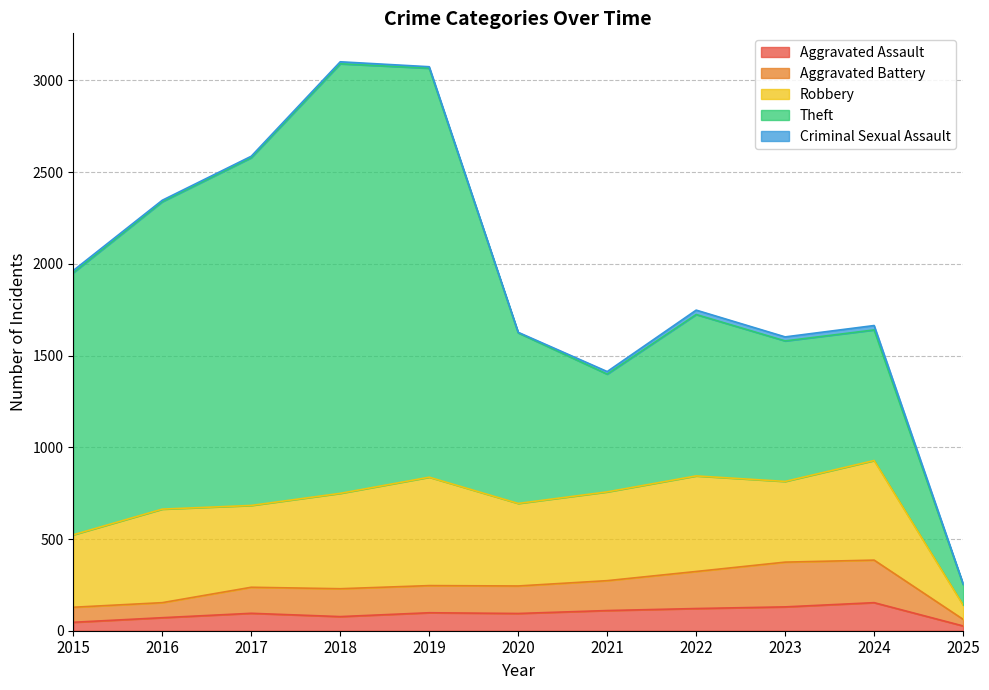

Which has a higher value, 2018 or 2022?

2022